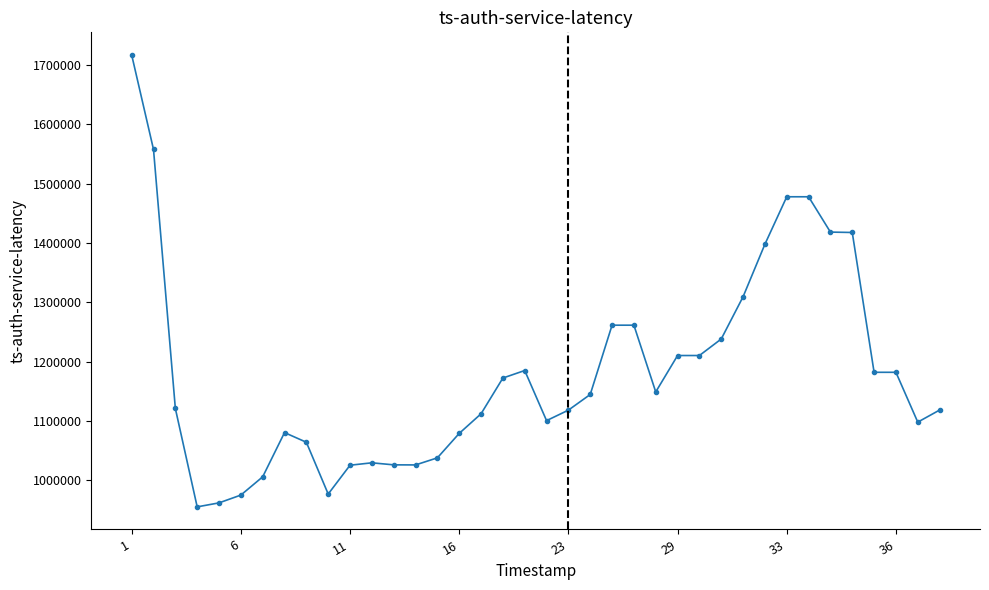

What is the difference between the maximum and minimum values?

761549